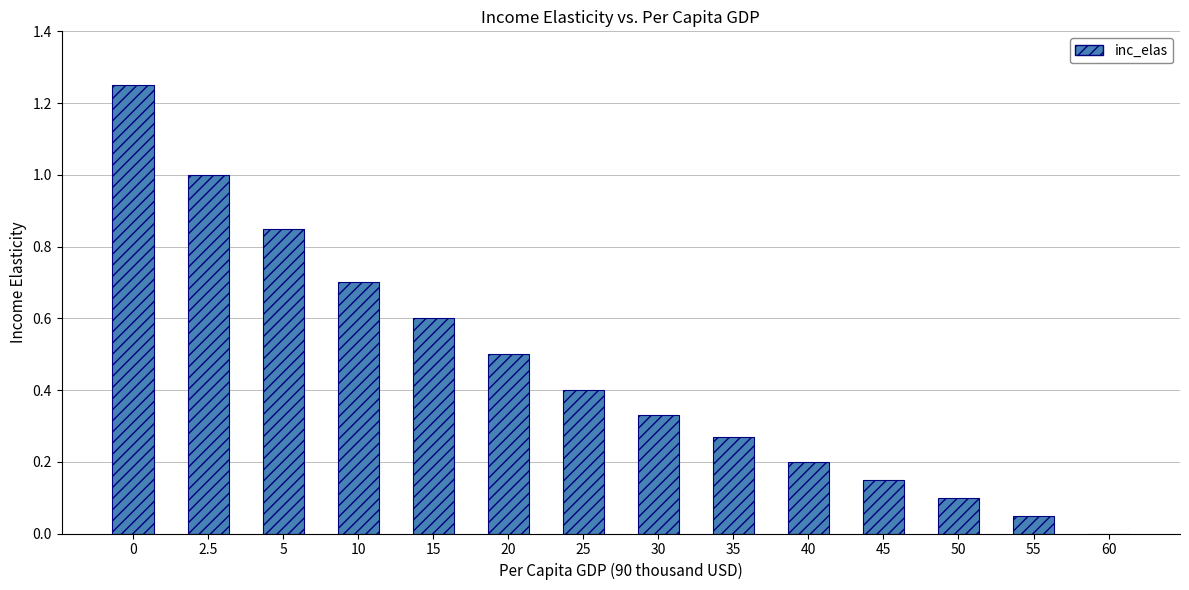

What is the sum of the values at 25 and 40?

0.6